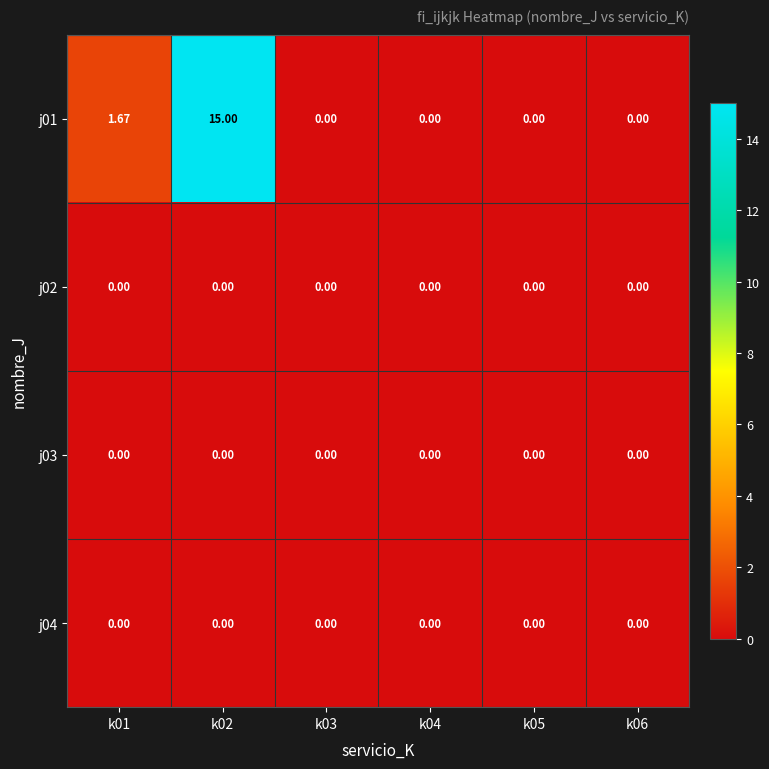

What is the total value across all series at k01?

1.7